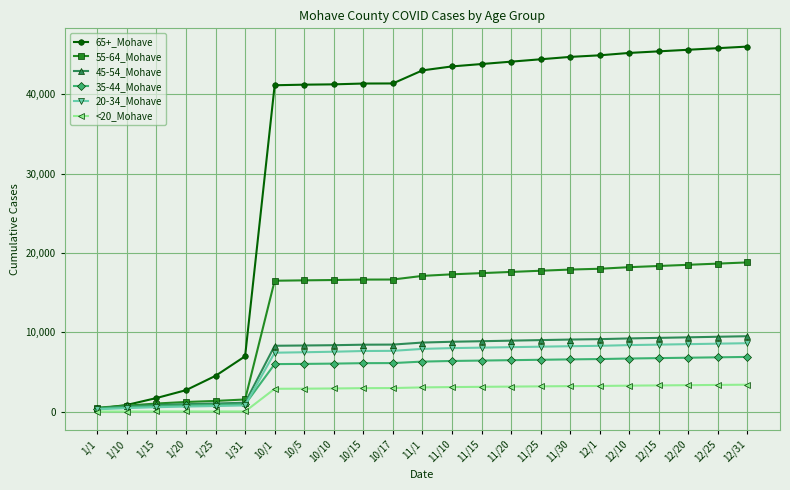

What is the greatest value displayed?

46000